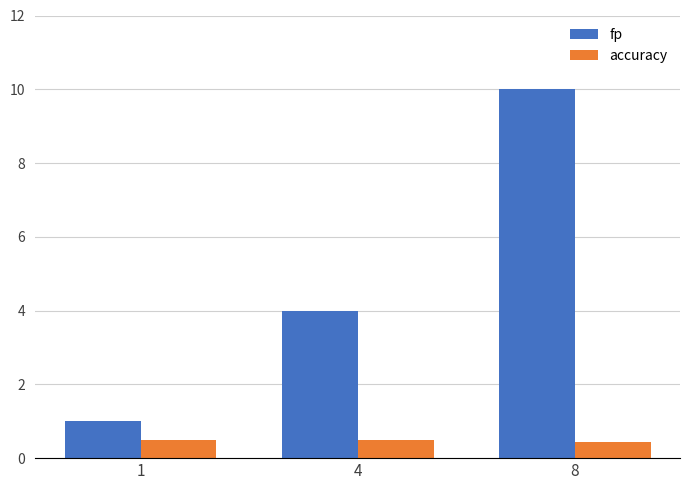

The accuracy series shows 0.4 at 8. True or false?

True